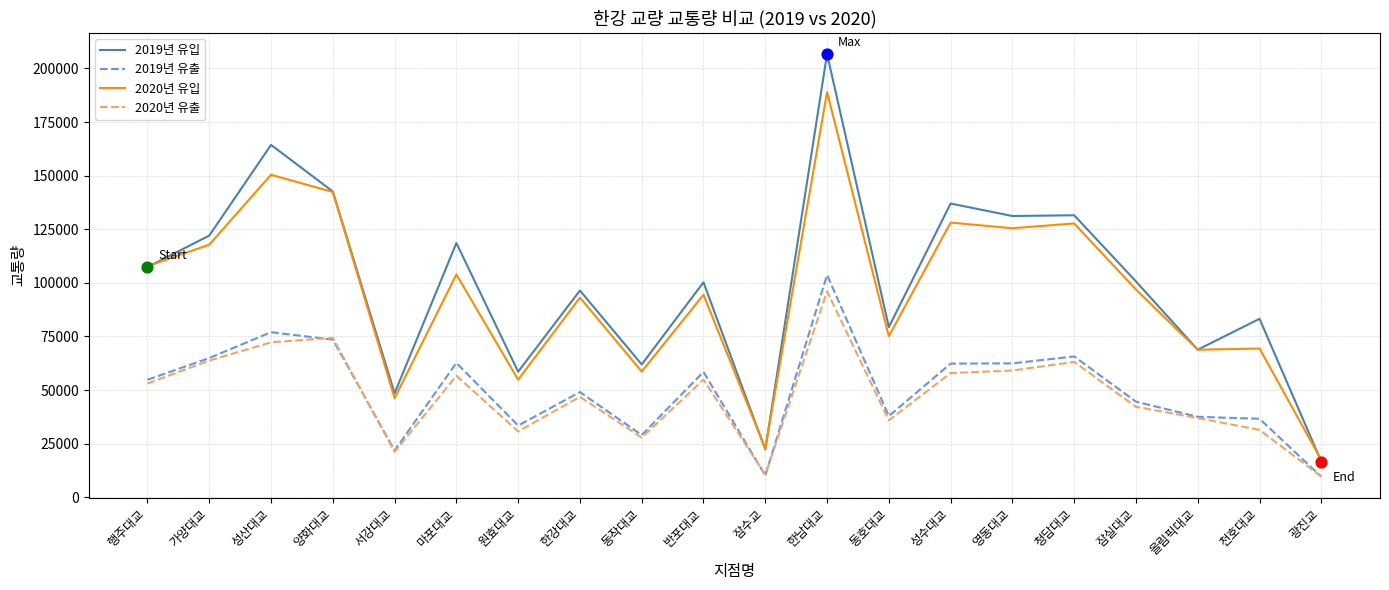

At which category is the sum across all series the highest?

한남대교